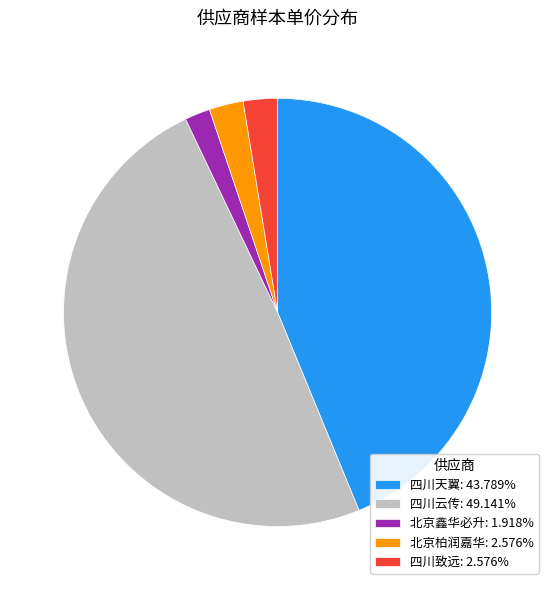

Does 四川天翼: 43.789% represent more than half of the total?

No